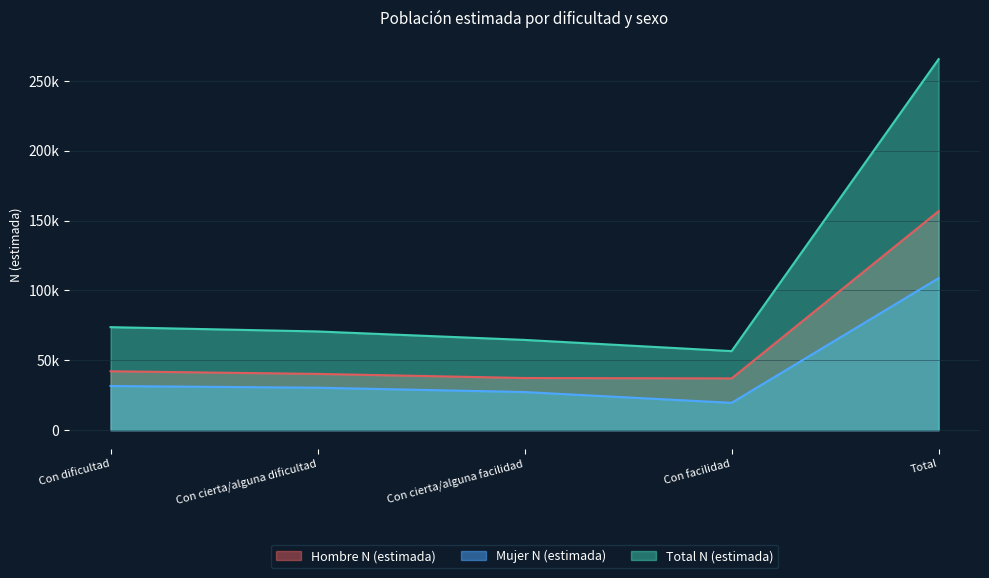

At which label is Total N (estimada) closest to 161070?

Con dificultad